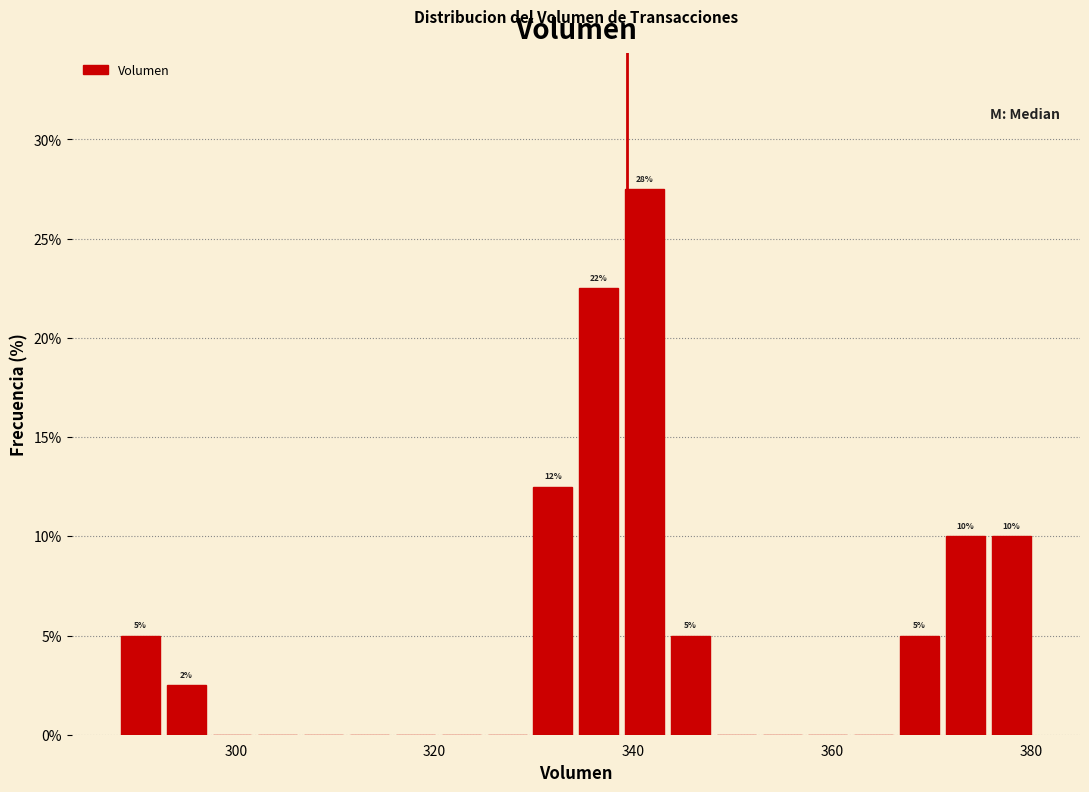

Around what value on the x-axis is the tallest bar? Give the approximate position of its centre, as read against the axis.

342